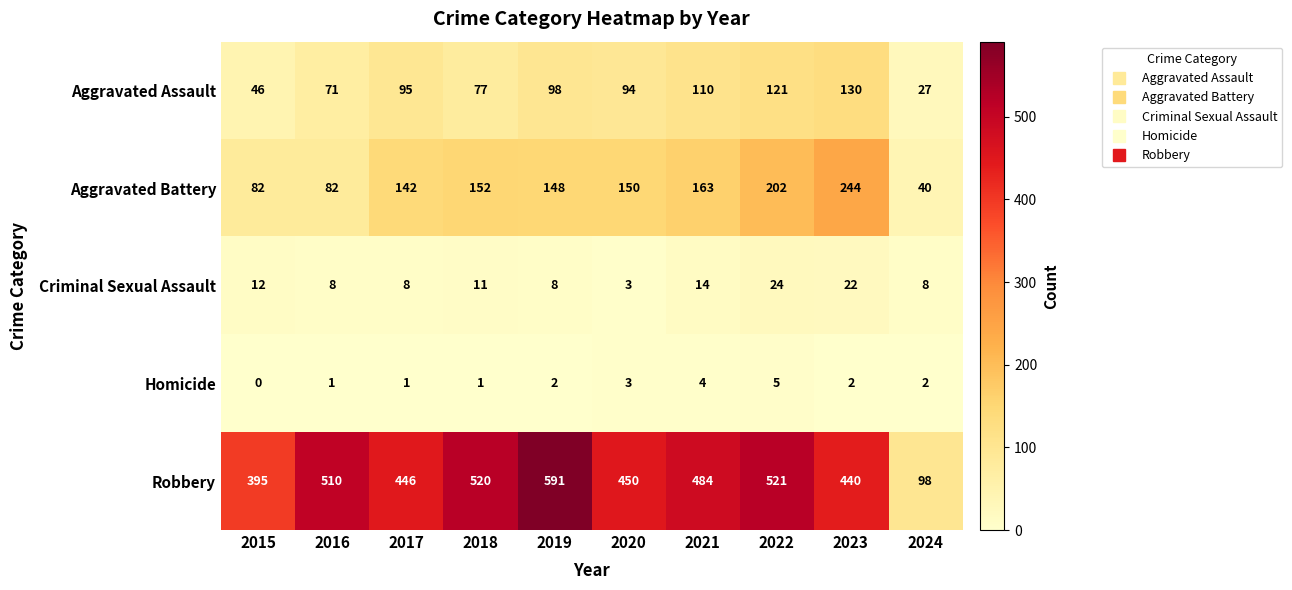

At which label does Aggravated Battery reach its minimum?

2024